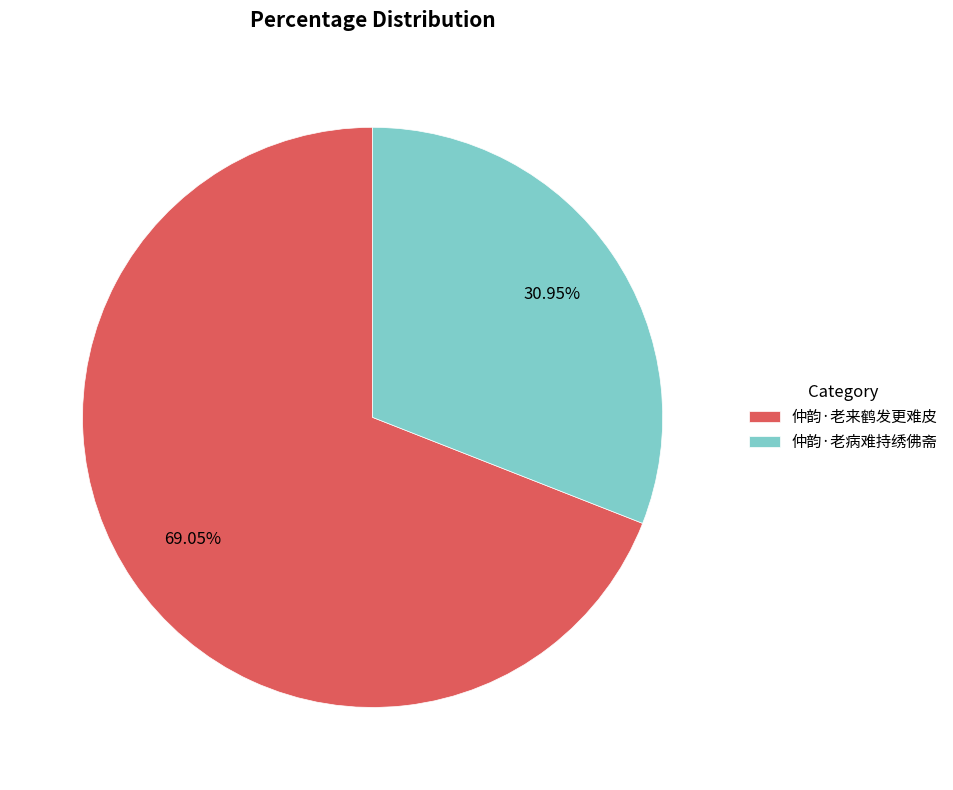

To the nearest percent, what percentage of the pie is 仲韵·老来鹤发更难皮?

69%